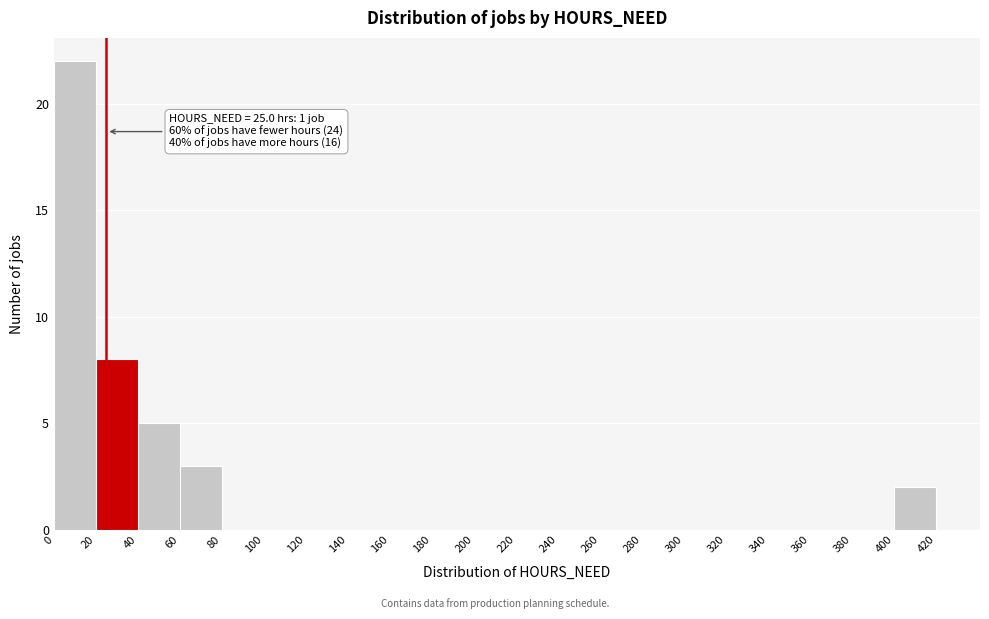

Over which range of the x-axis is the bar tallest?

0 to 20